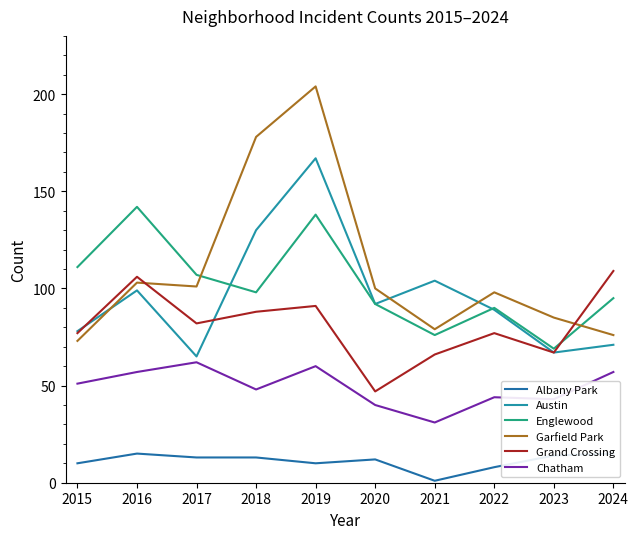

What is the sum of the Garfield Park values at 2020 and 2022?

198